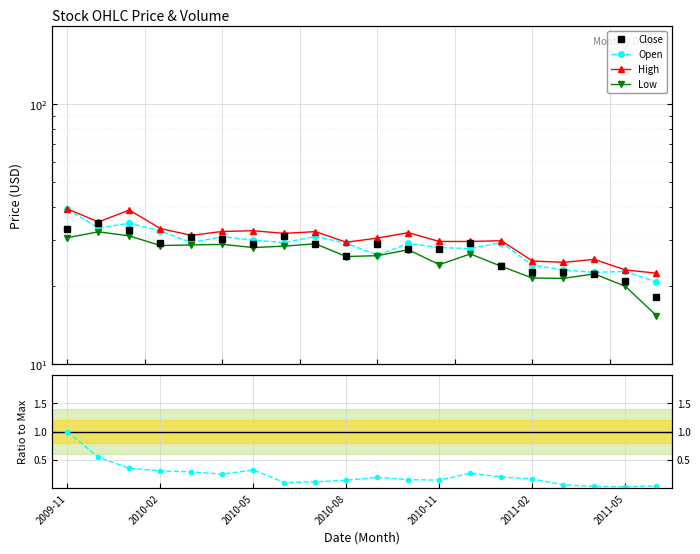

At which category is the sum across all series the highest?

2009-11